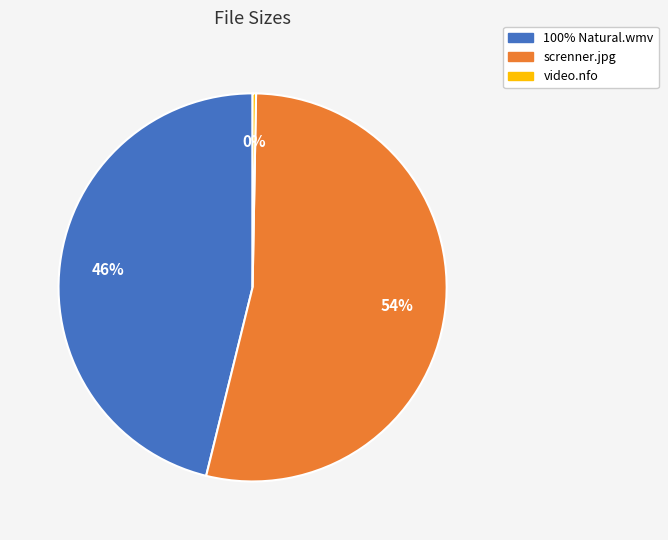

How many segments does this pie chart have?

3